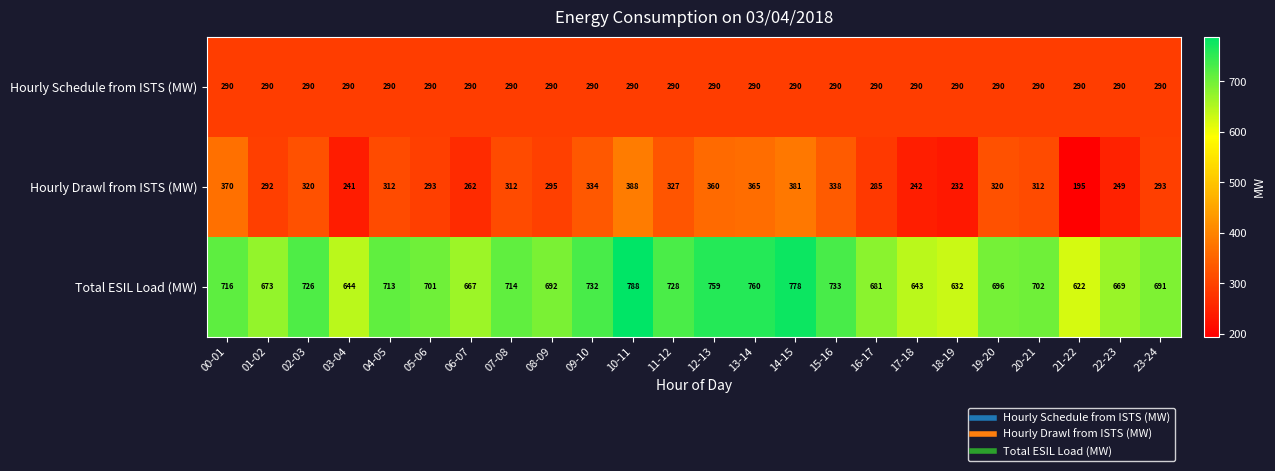

The value of Hourly Schedule from ISTS (MW) at 15-16 is 478. True or false?

False